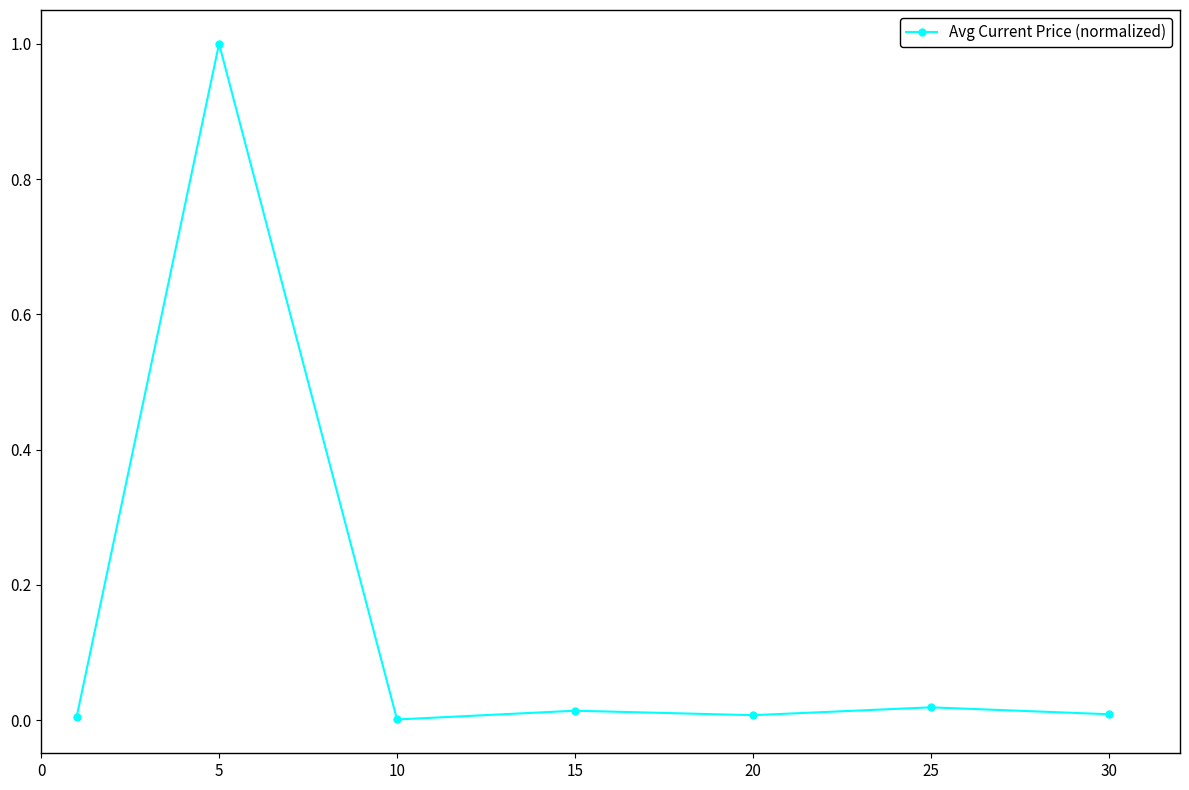

What is the sum of all values?

1.1